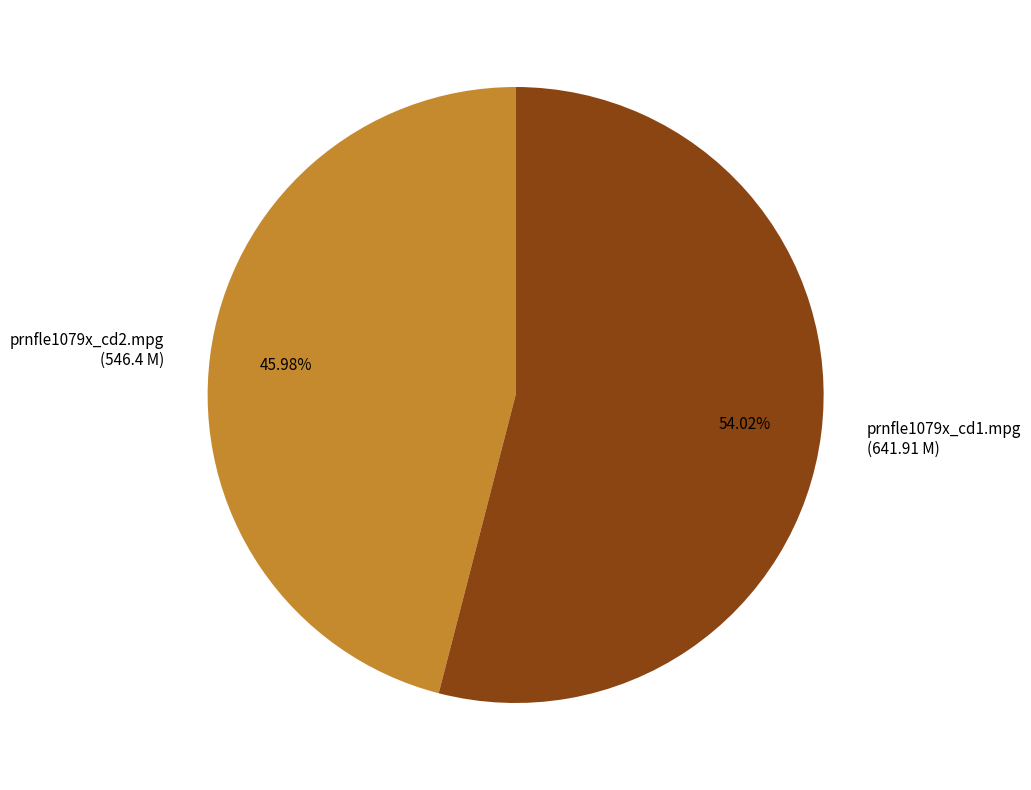

Rank the categories by value from lowest to highest.

prnfle1079x_cd2.mpg, prnfle1079x_cd1.mpg